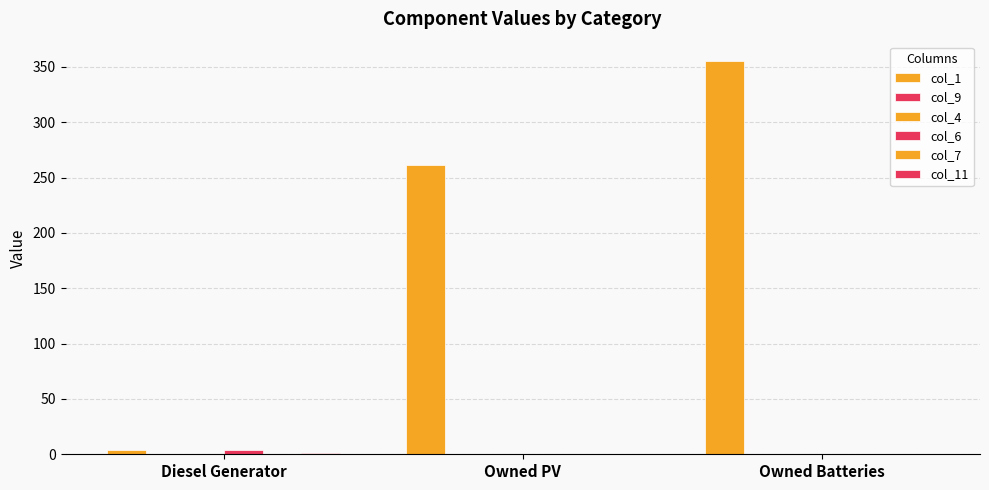

At which category does the chart reach its peak across all series?

Owned Batteries